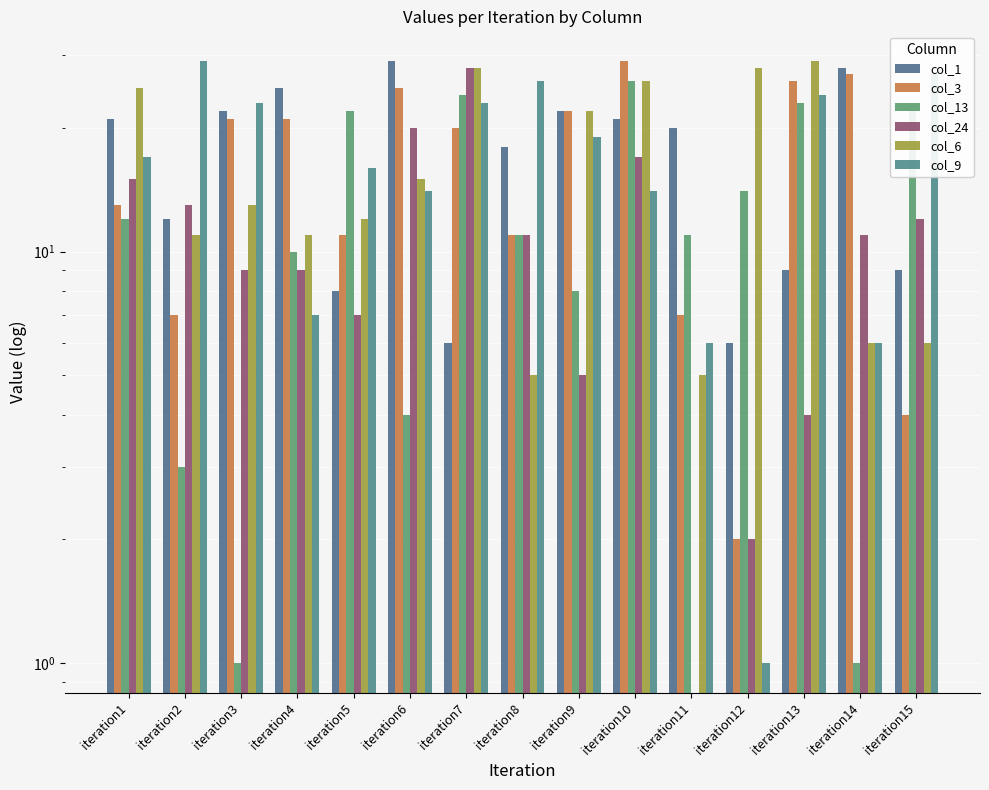

What is the lowest value of the col_13 series?

1